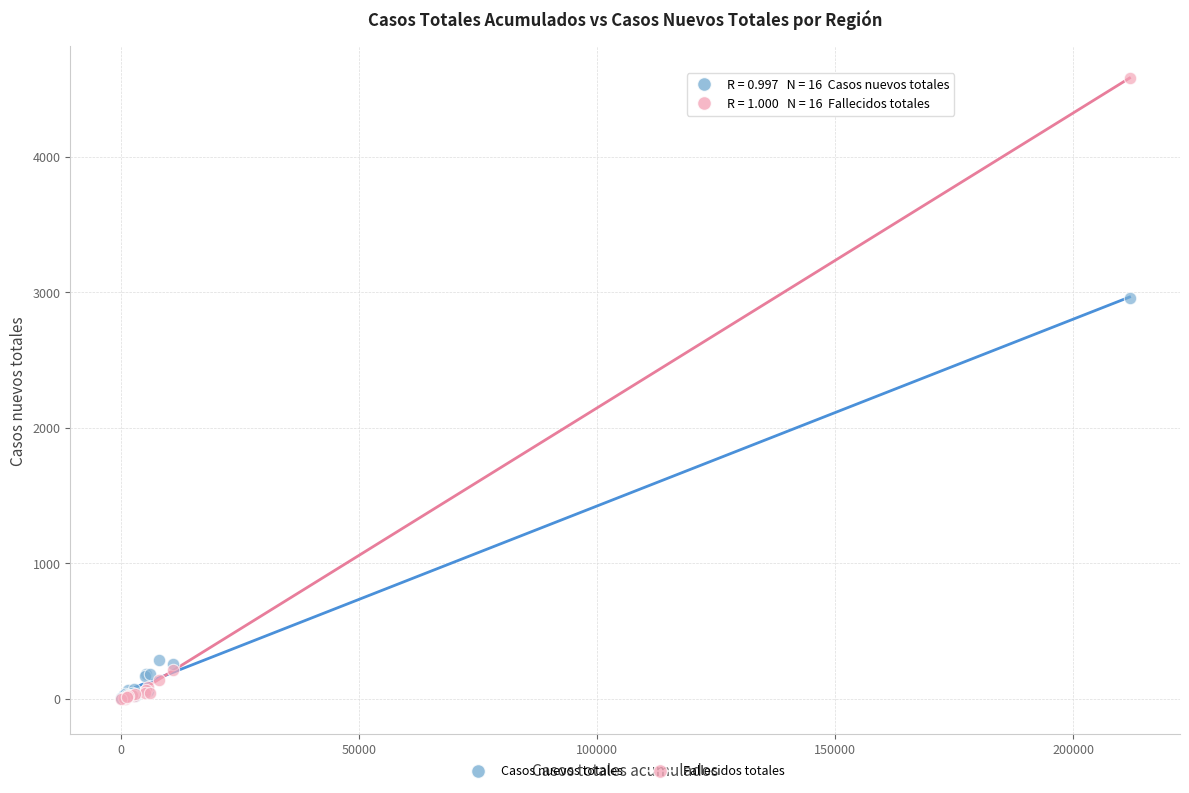

Across all series, what Y value is closest to 2292?

2957